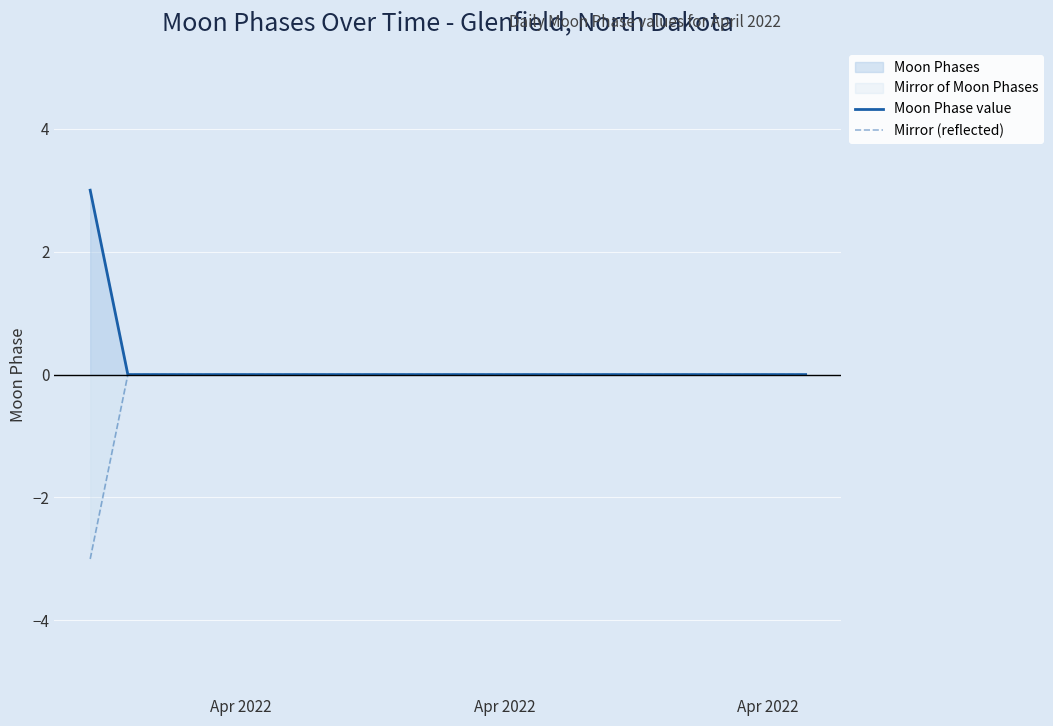

Which category has the lowest value across all series?

Apr 2022